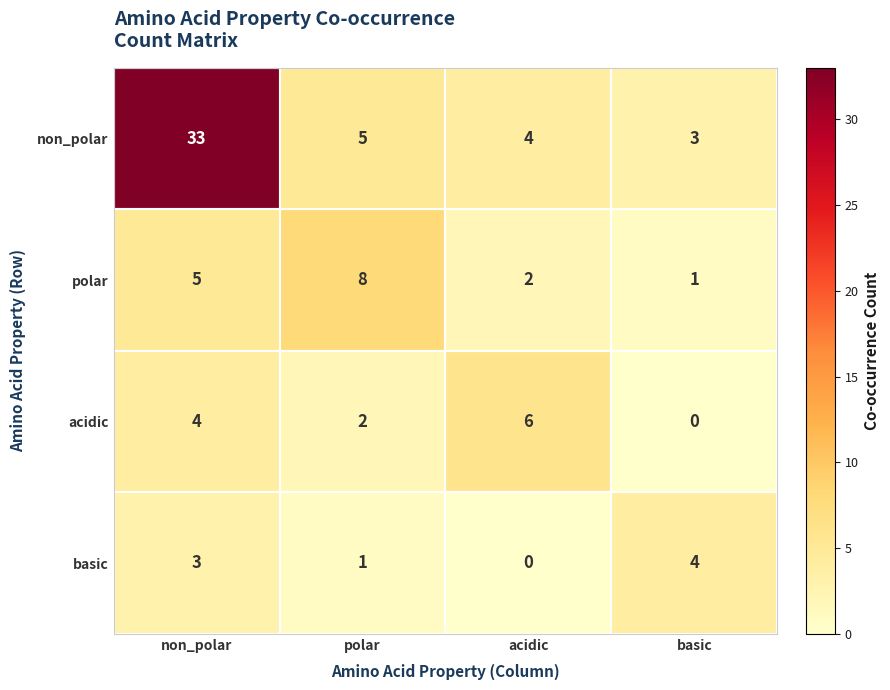

What is the greatest value displayed?

33